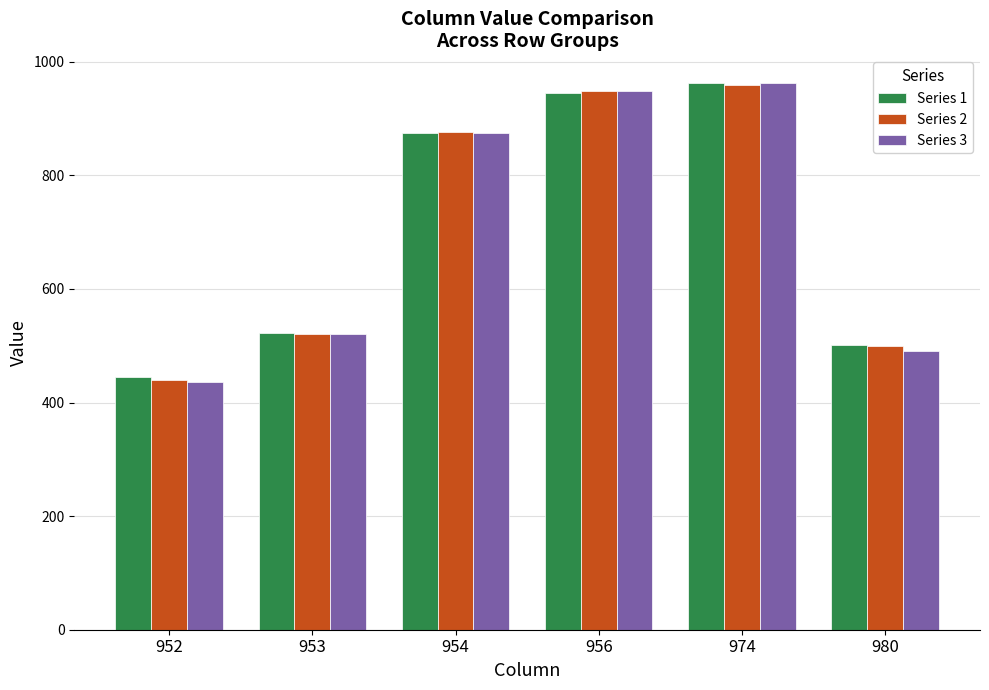

What is the value of the Series 2 bar at the 6th from the left?

499